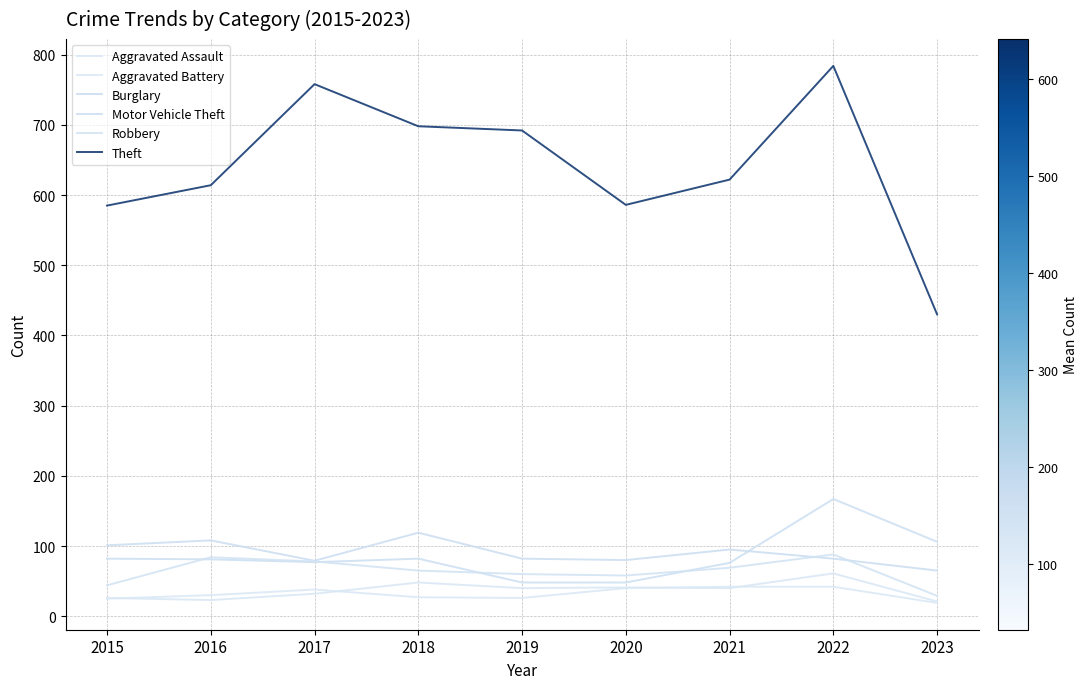

True or false: Robbery has a value of 107 at 2021.

False